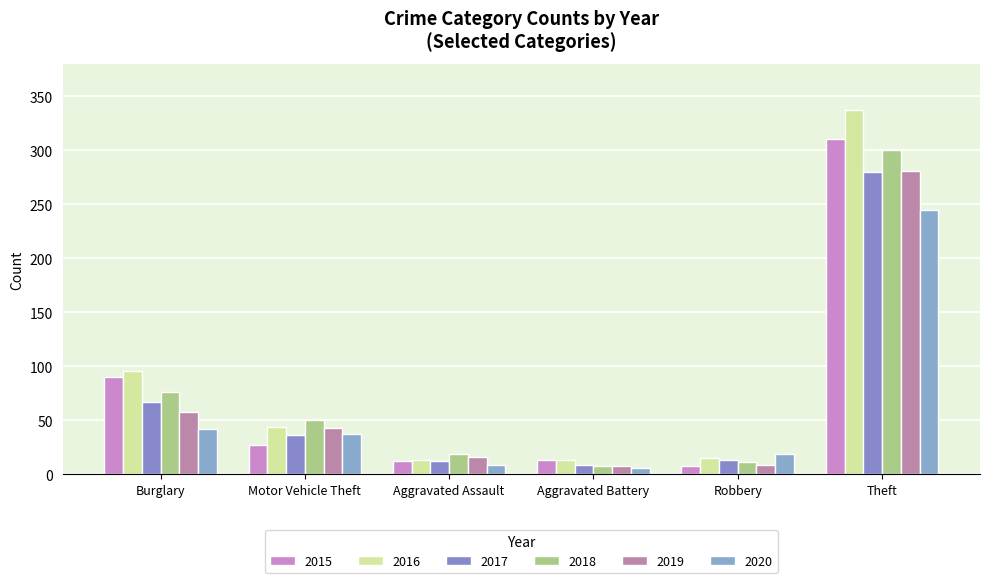

True or false: 2018 has a value of 31 at Burglary.

False